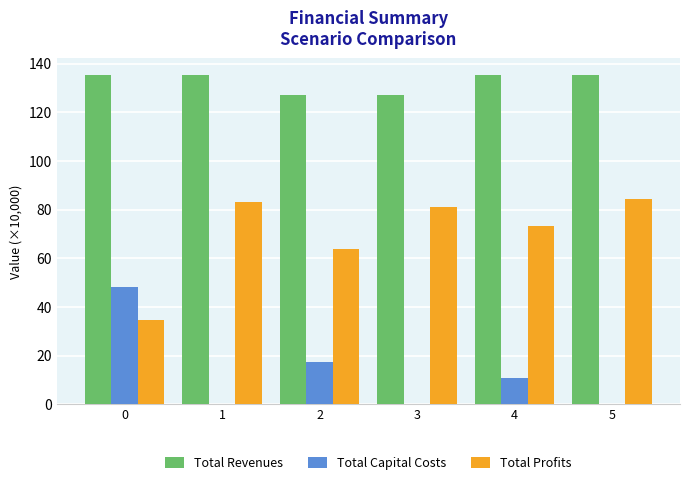

Are the bars grouped side by side (vs. stacked)?

Yes